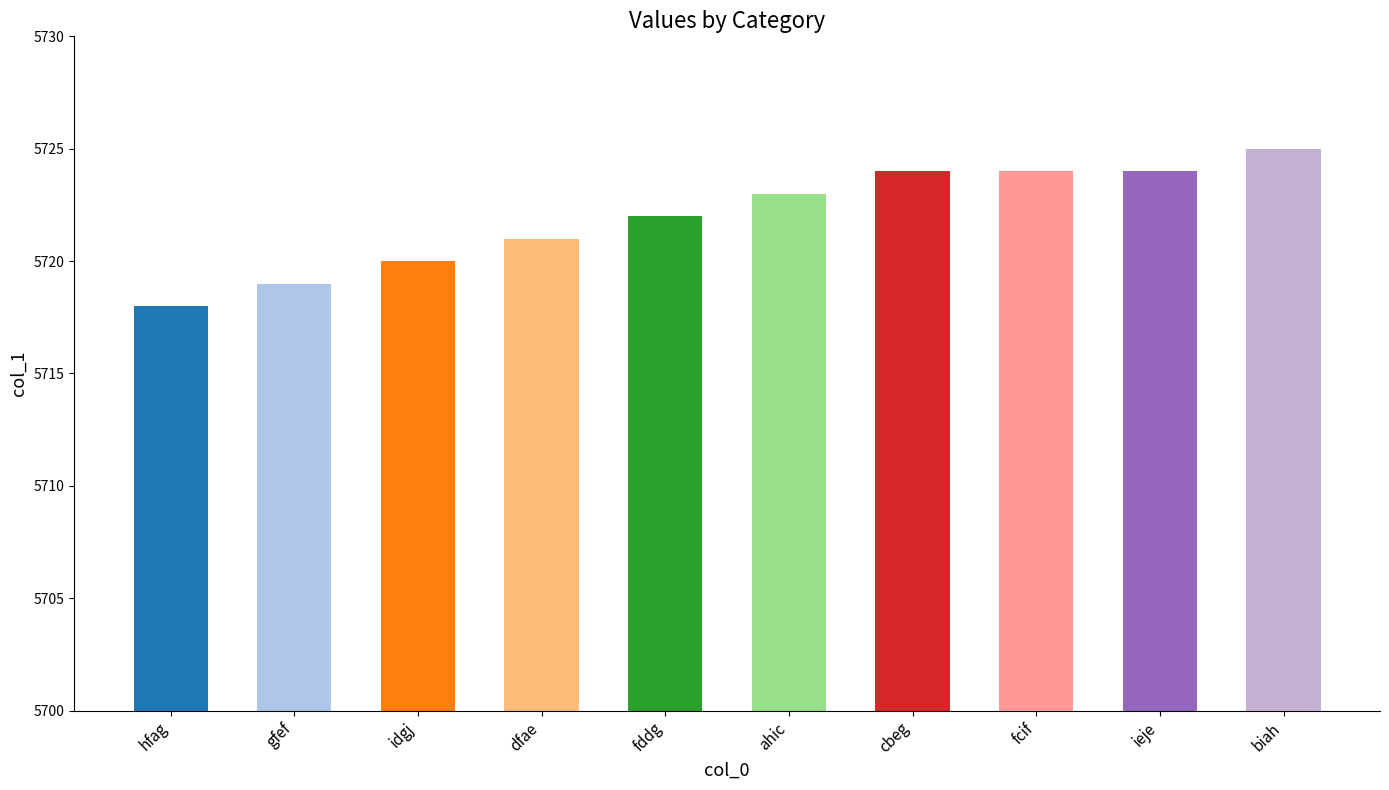

What is the change in value from ahic to biah?

+2